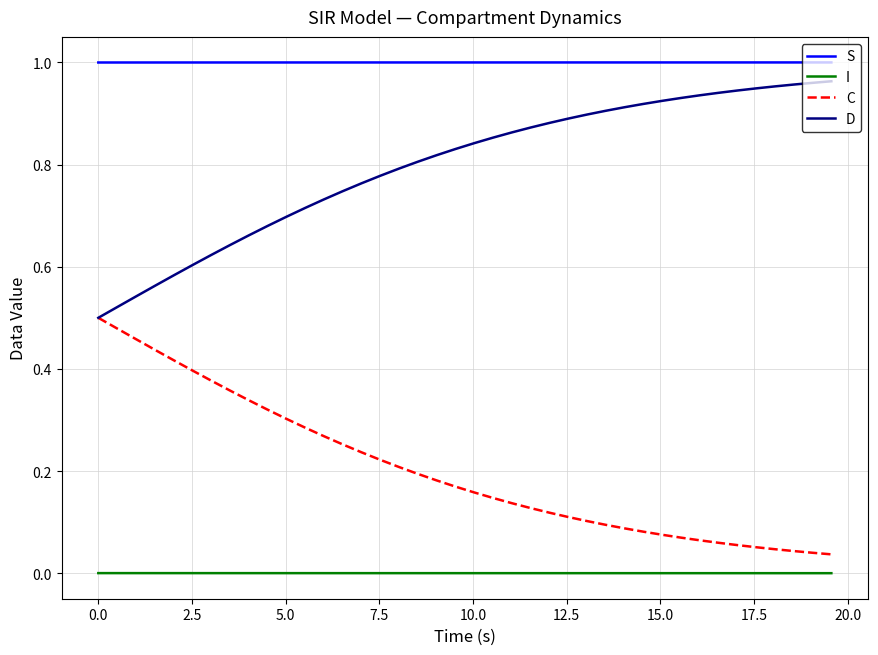

At how many categories does at least one series exceed 0?

40